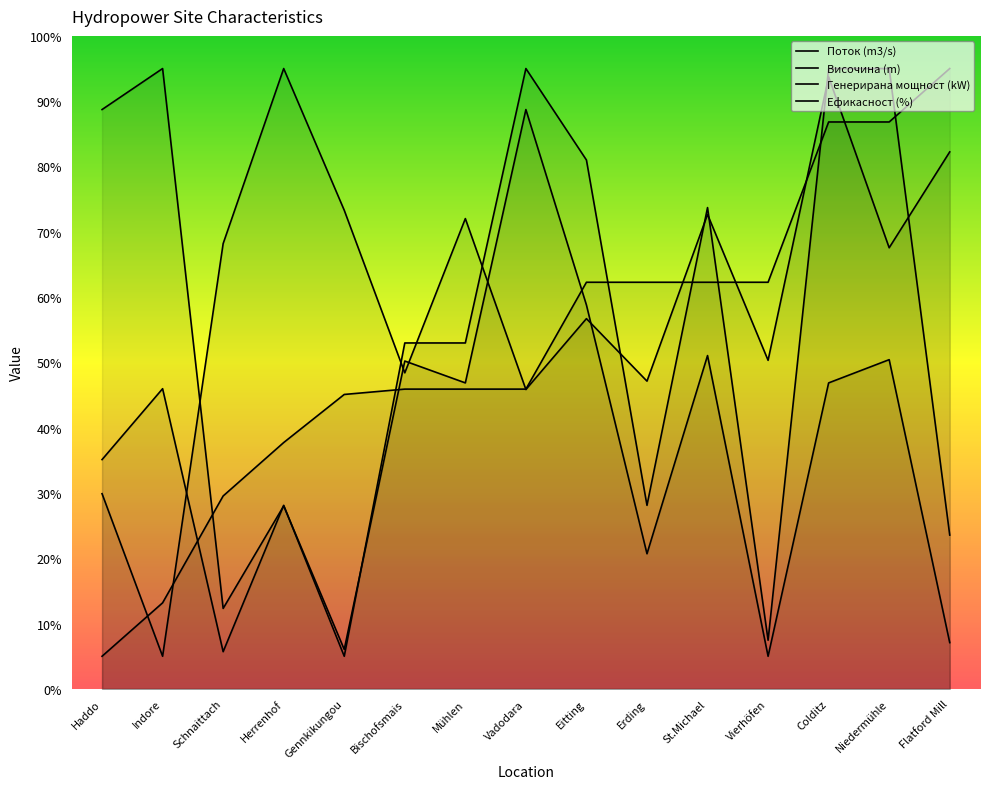

Is it true that Поток (m3/s) equals 22.8 at Bischofsmais?

False